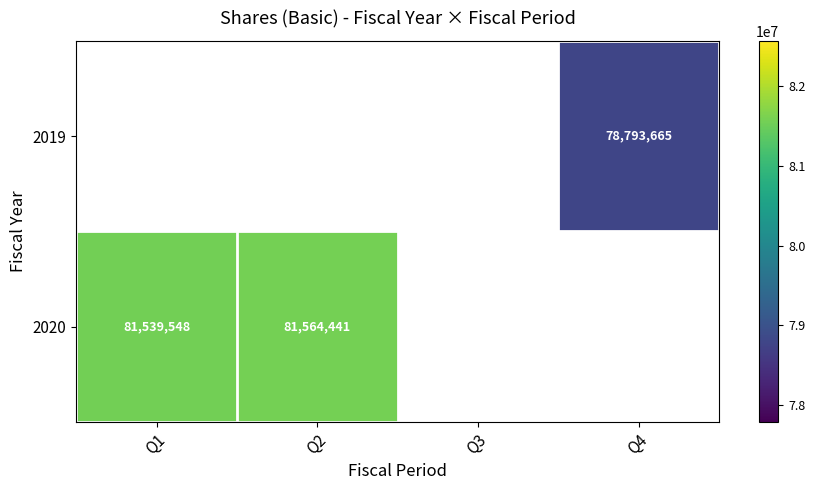

Is it true that 2019 equals 78793665 at Q4?

True